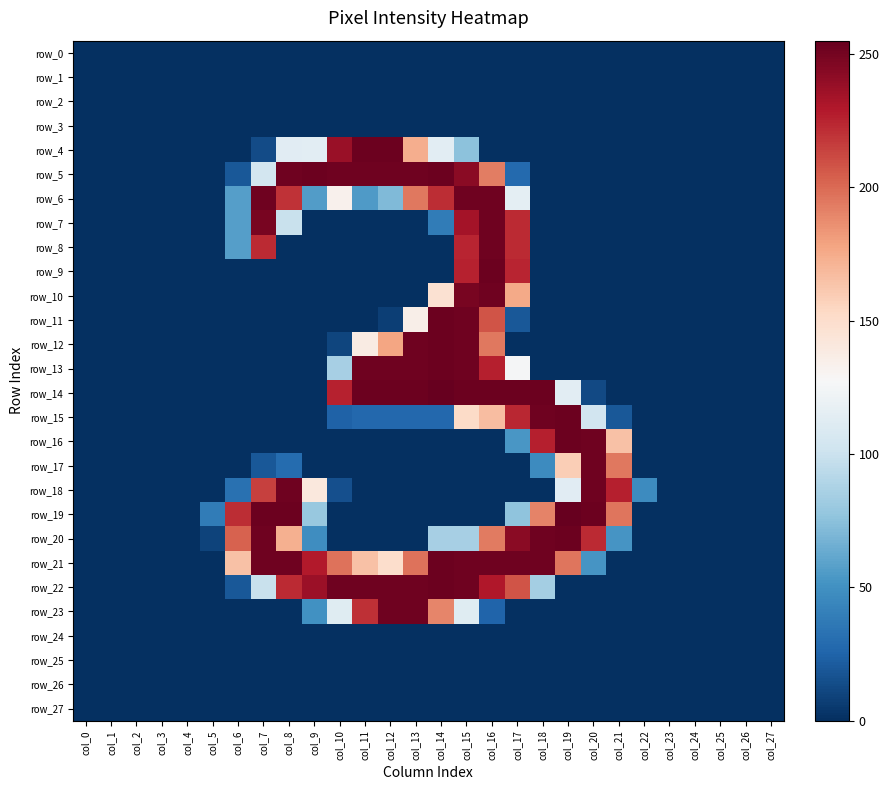

Is it true that row_5 equals -177 at col_26?

False